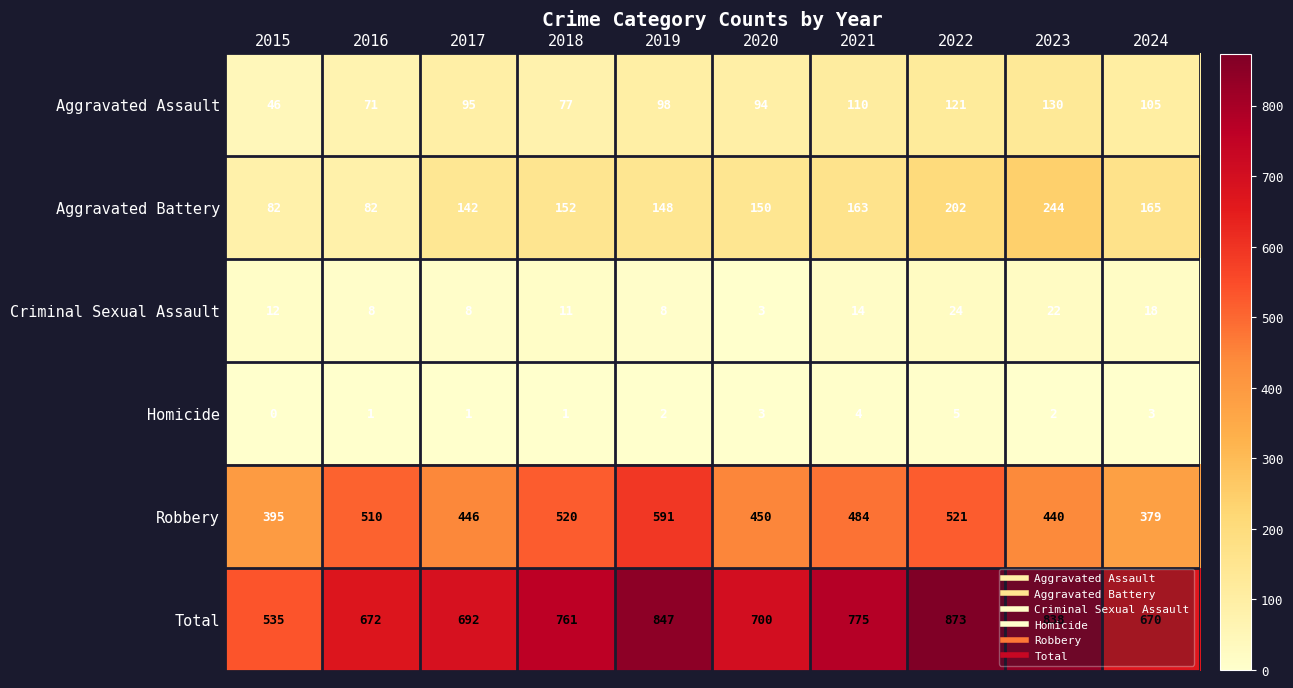

What is the maximum value shown in the chart?

873